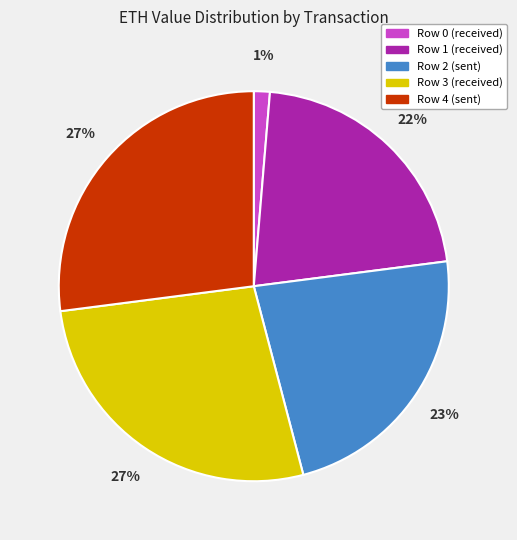

Do Row 2 (sent) and Row 1 (received) together represent more than half of the pie?

No